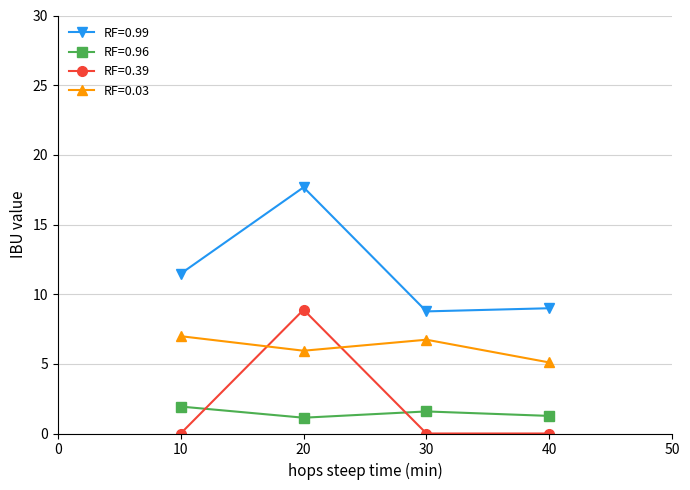

Is it true that RF=0.99 equals 4.0 at 10?

False